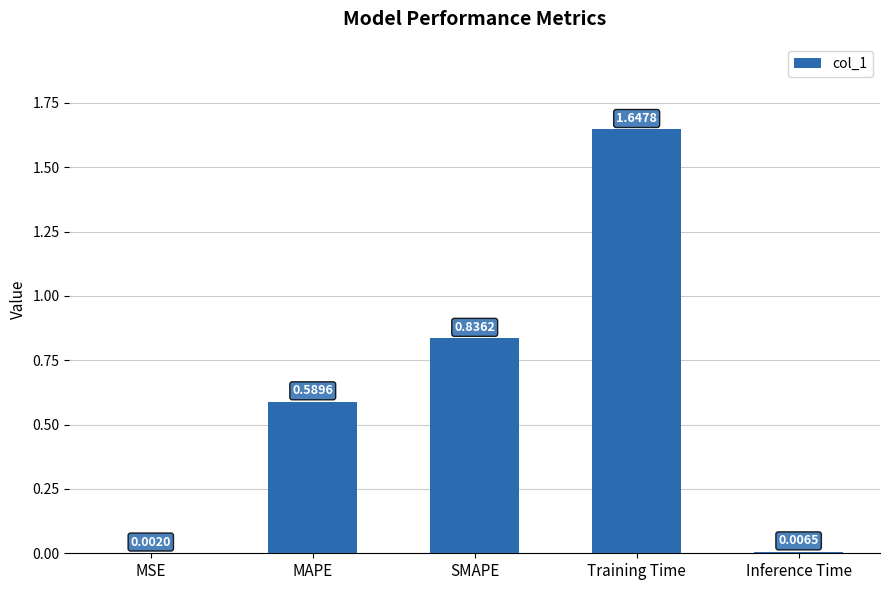

At which category does the chart reach its peak across all series?

Training Time